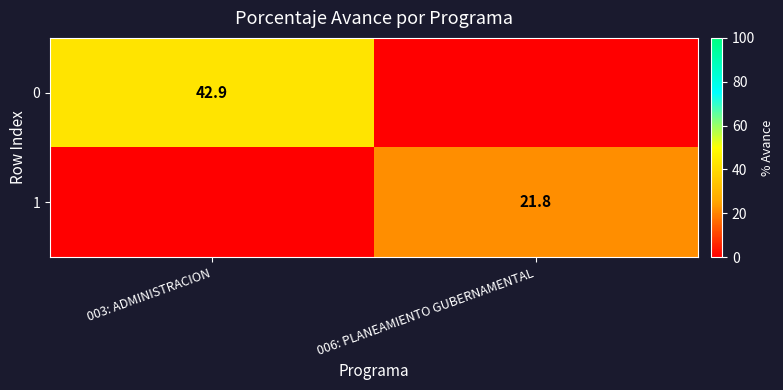

True or false: 0 has a value of 60.1 at 003: ADMINISTRACION.

False